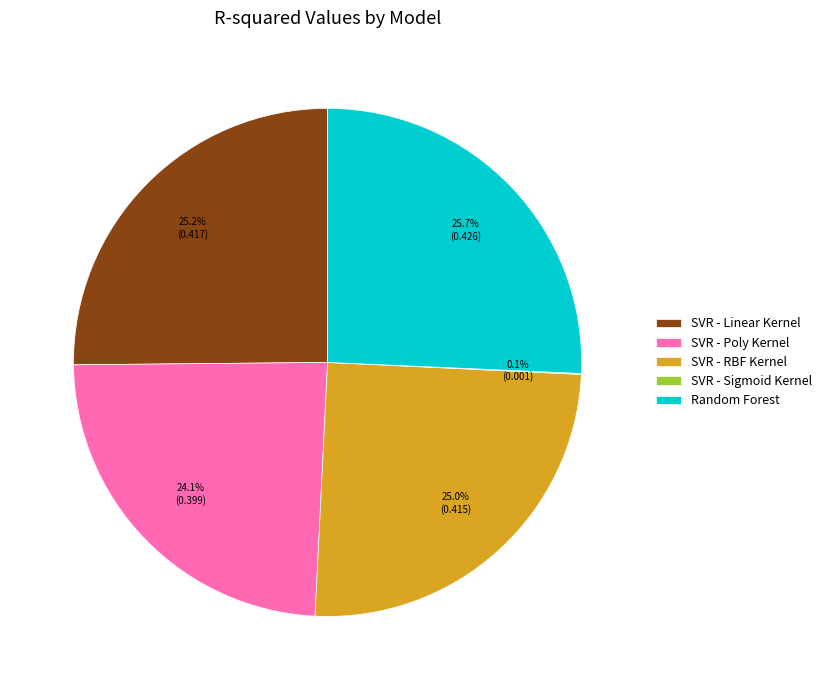

What is the total percentage of Random Forest and SVR - Poly Kernel?

49.8%